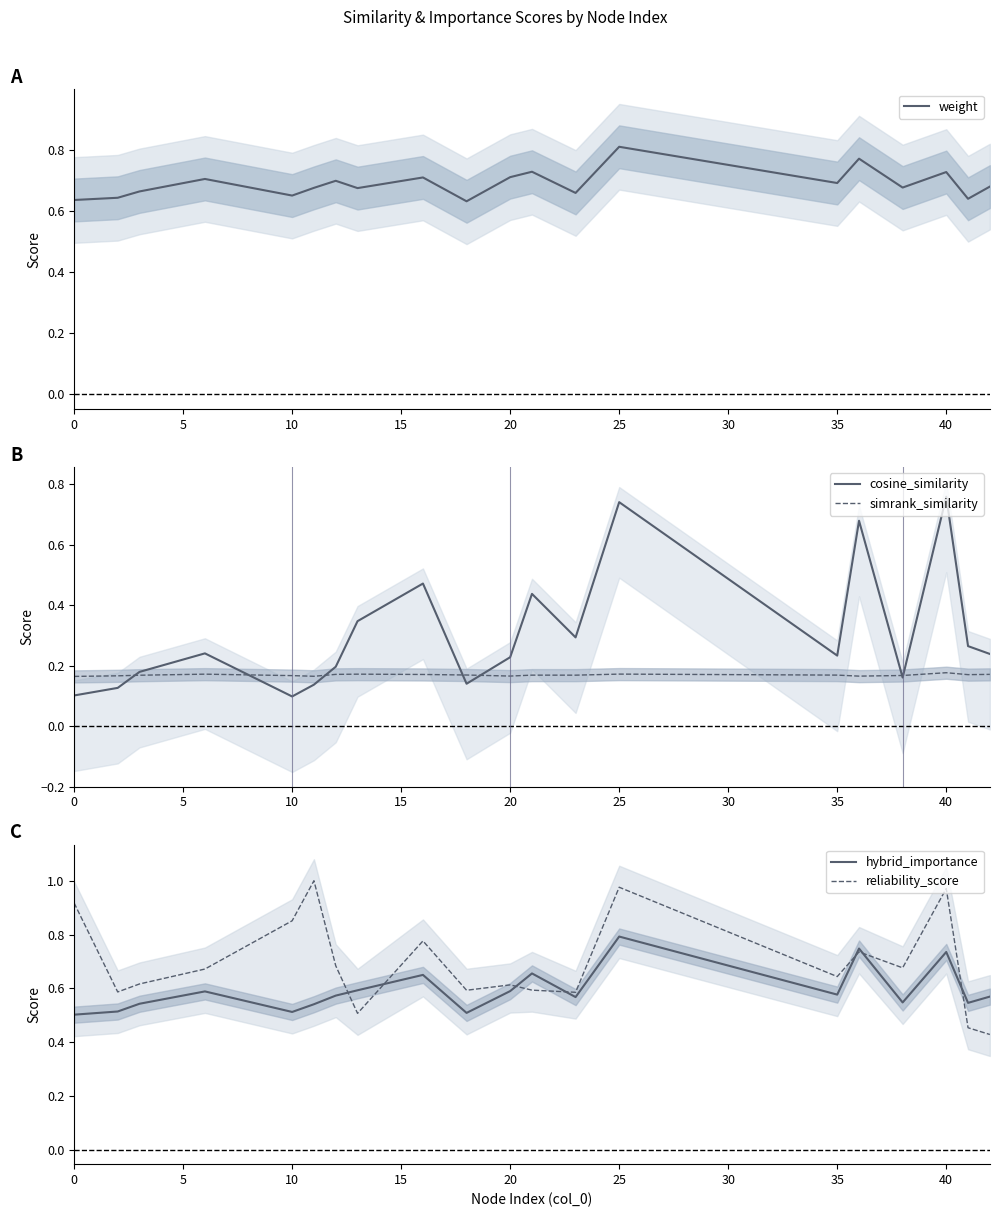

How many interior local peaks does the cosine_similarity series have?

6